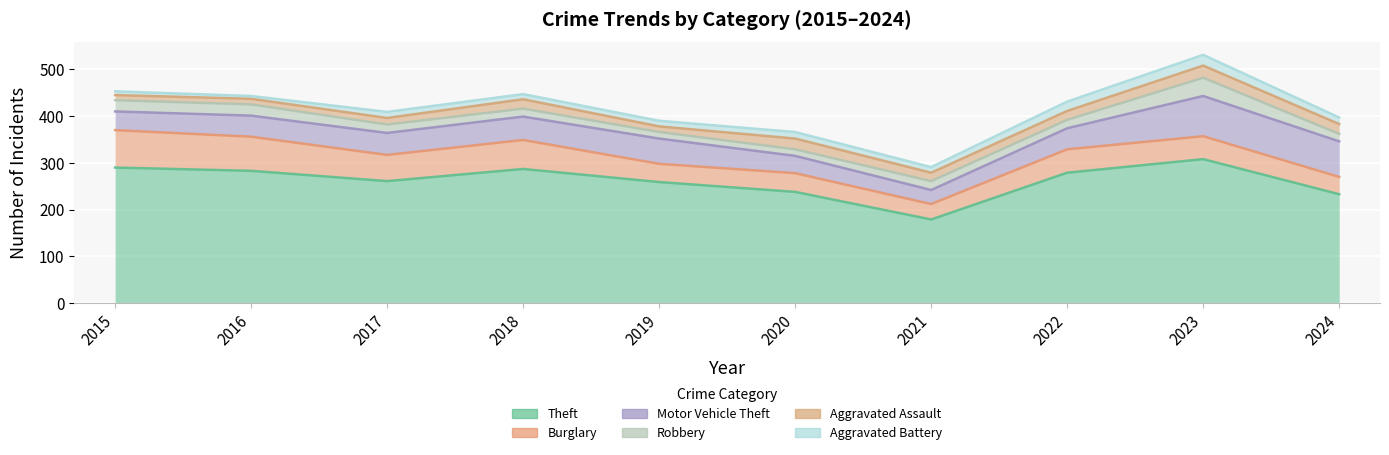

Count the number of data series in this chart.

6